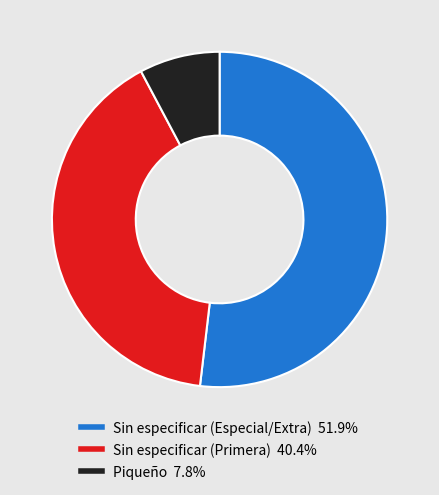

Does any single category account for the majority?

Yes